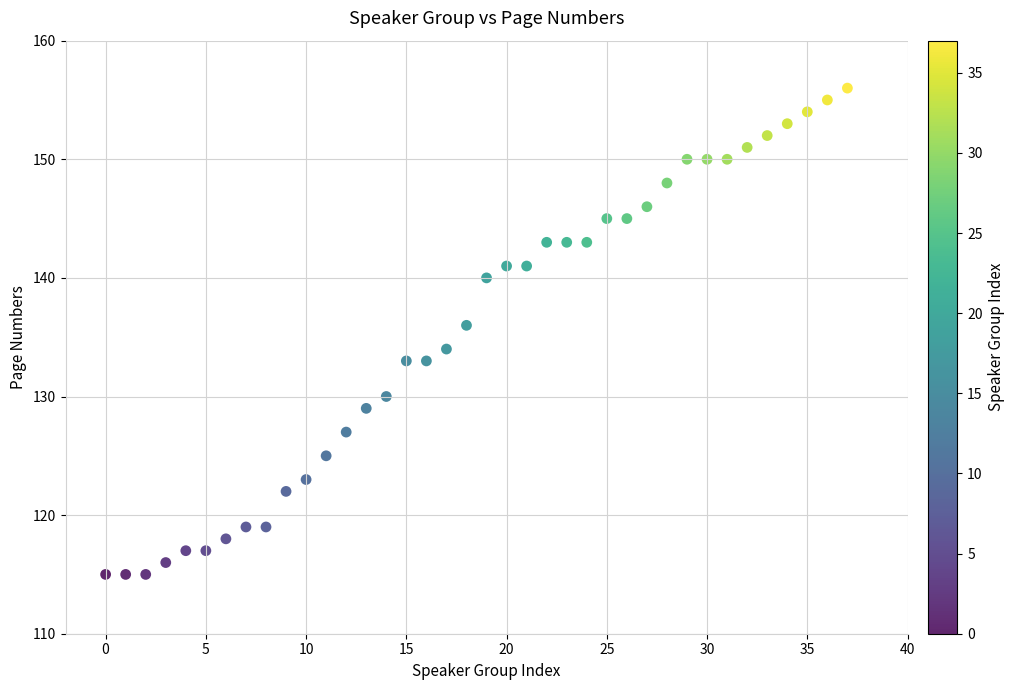

What is the range of Y values (max minus min)?

41